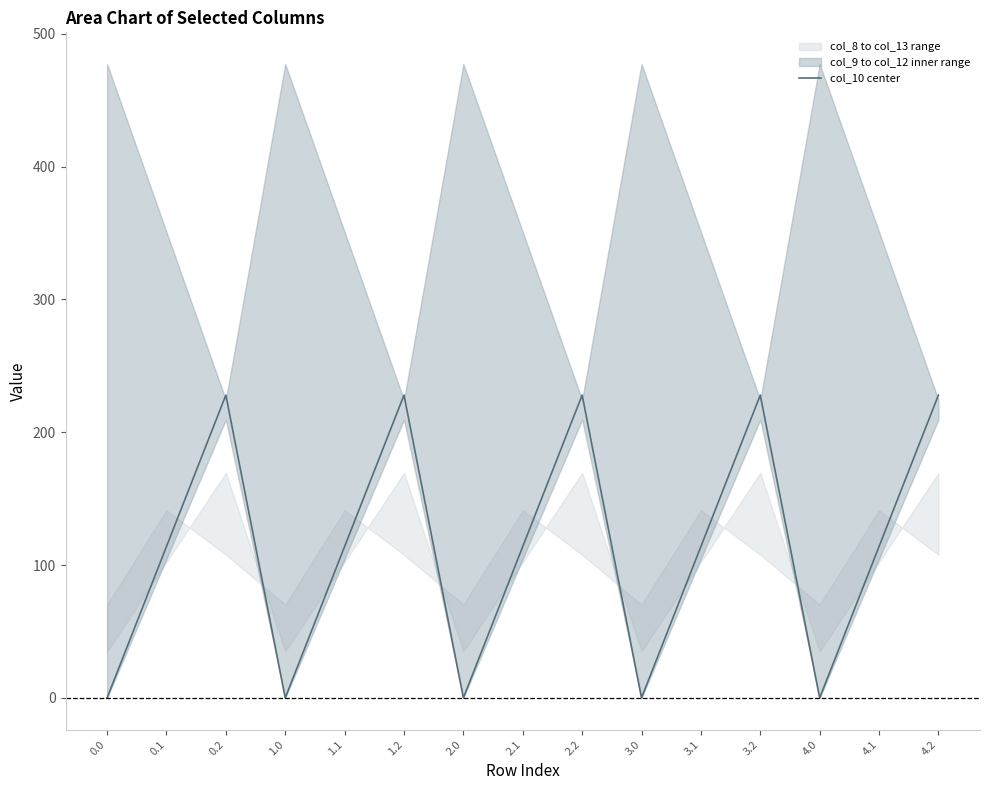

What is the difference between the values at 0.0 and 1.1?

114.0